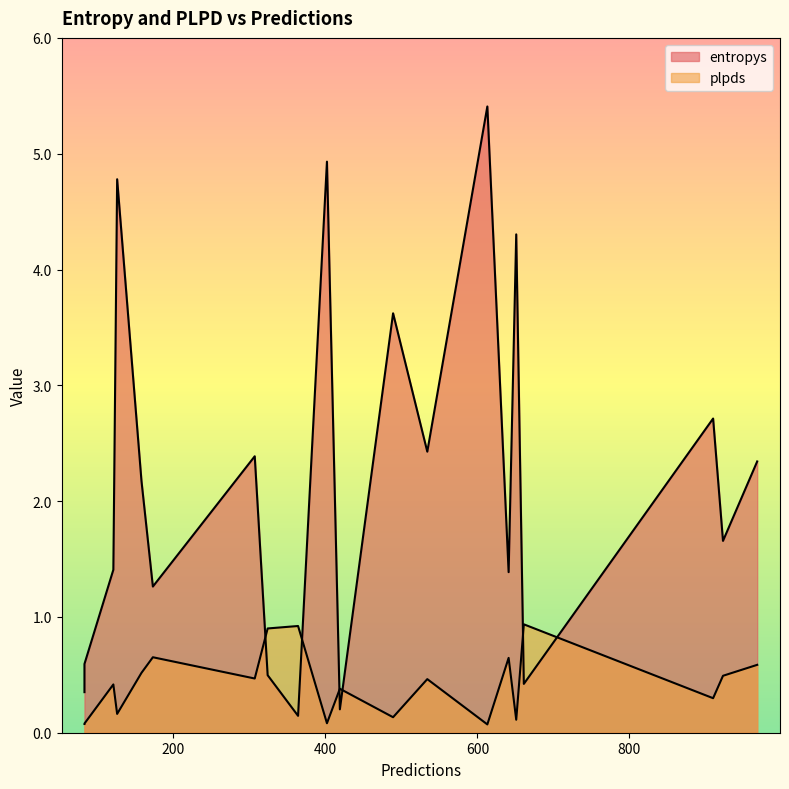

Which category has the lowest value in the plpds series?

613